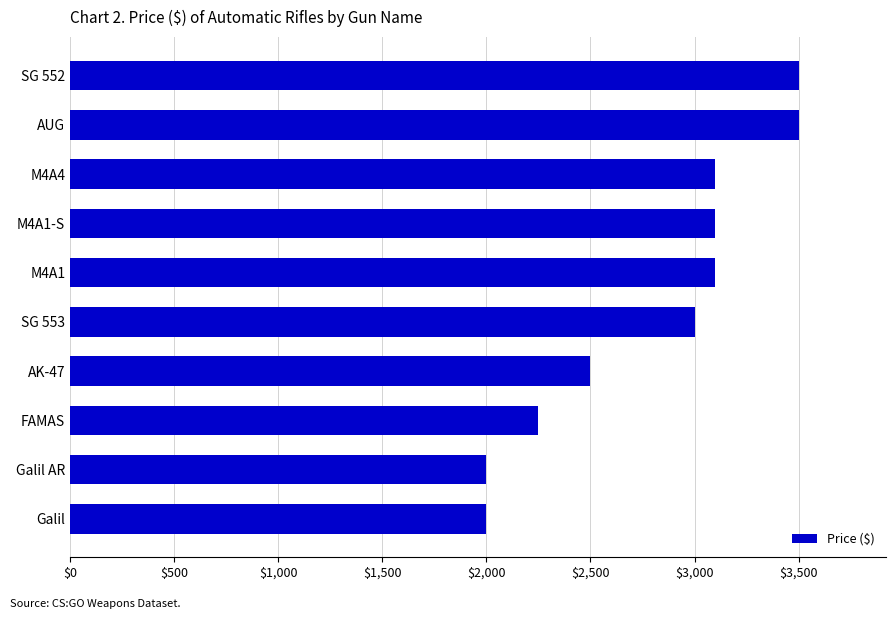

Does the chart contain stacked bars?

No